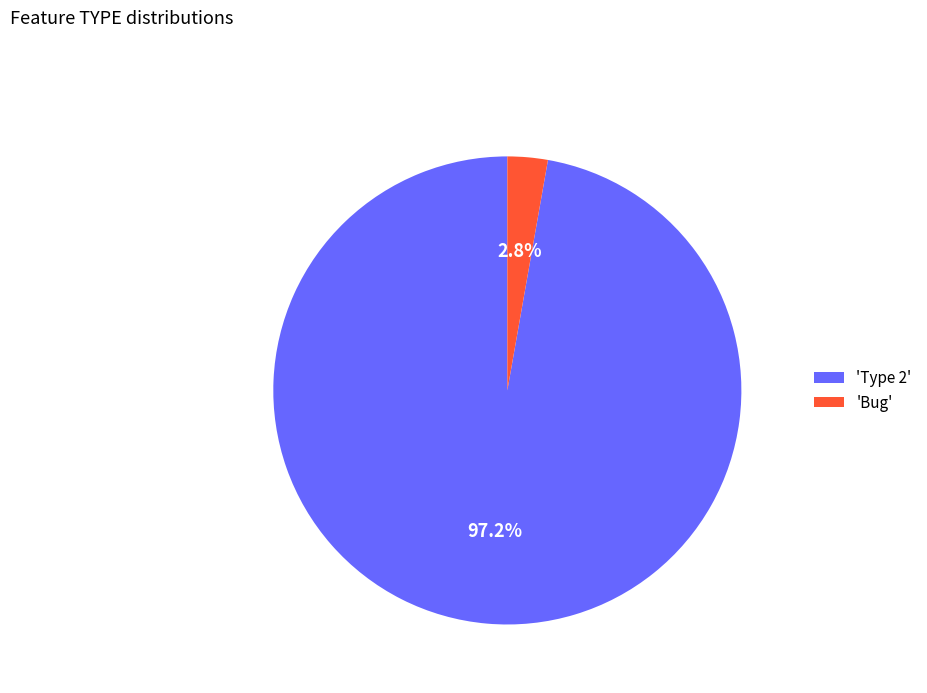

What percentage is NOT represented by 'Type 2'?

2.8%